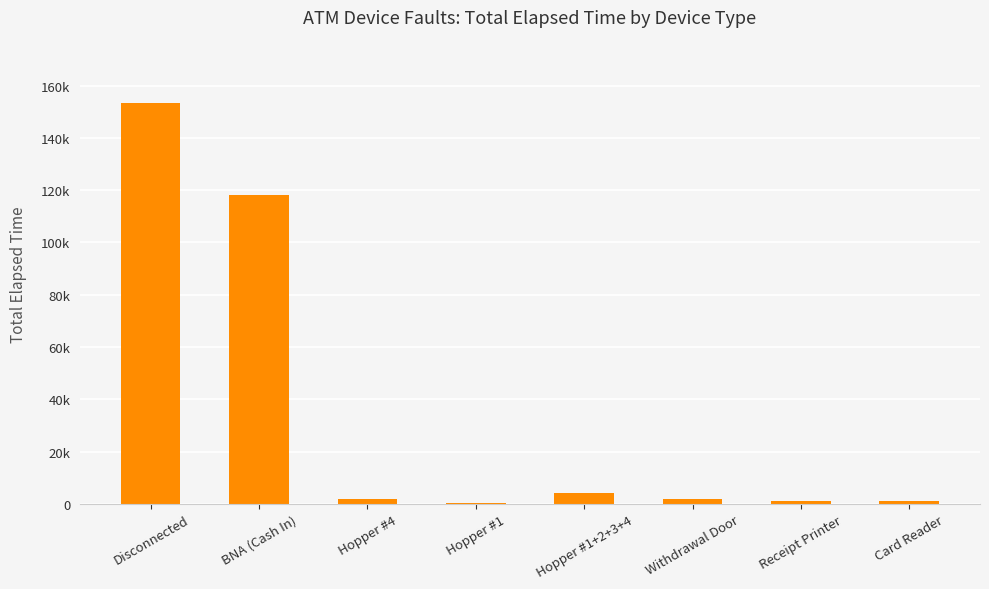

Are the bars horizontal?

No